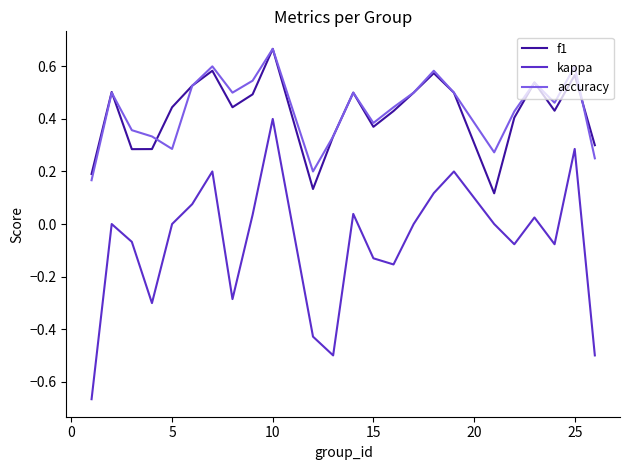

At how many categories does at least one series exceed 0?

24